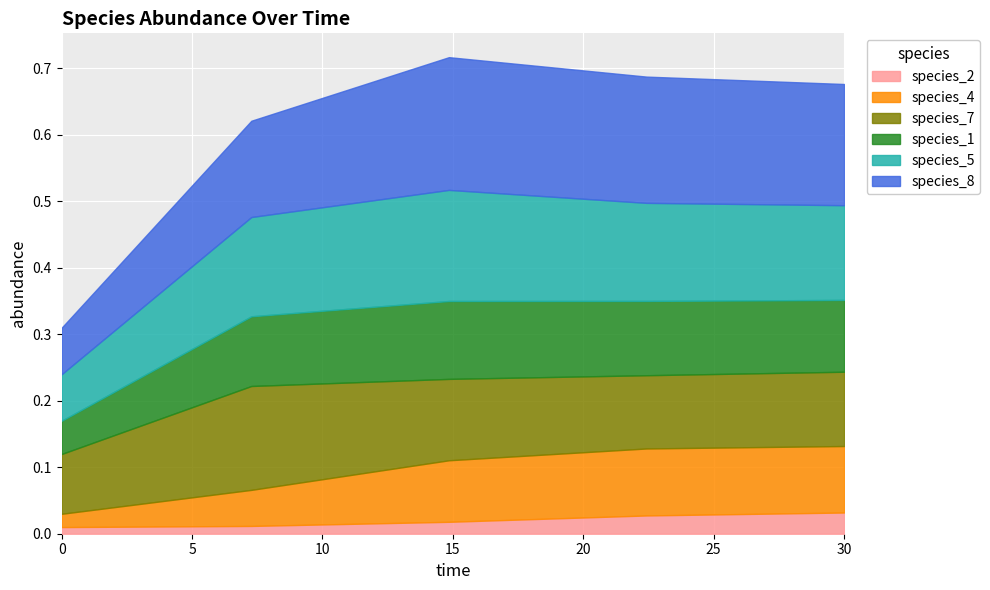

List the series in order of their peak value, highest first.

species_8, species_5, species_7, species_1, species_4, species_2